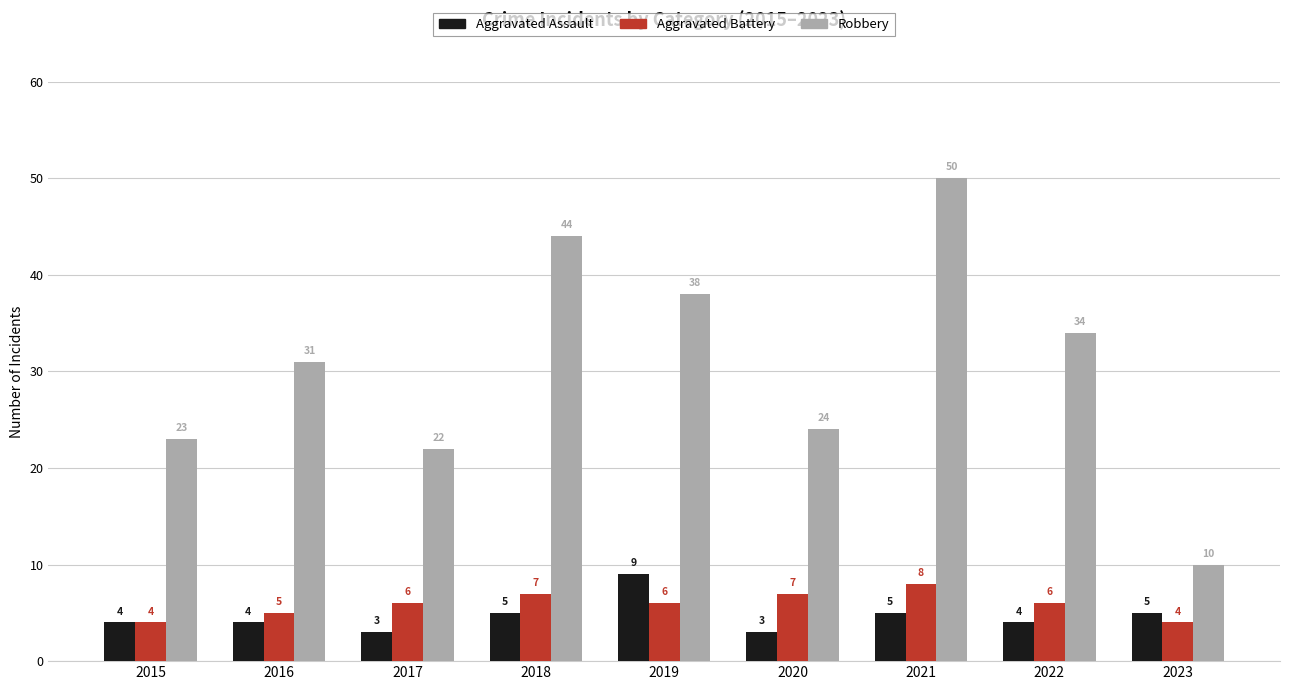

Count the Aggravated Battery values in the range 5 to 7.

6